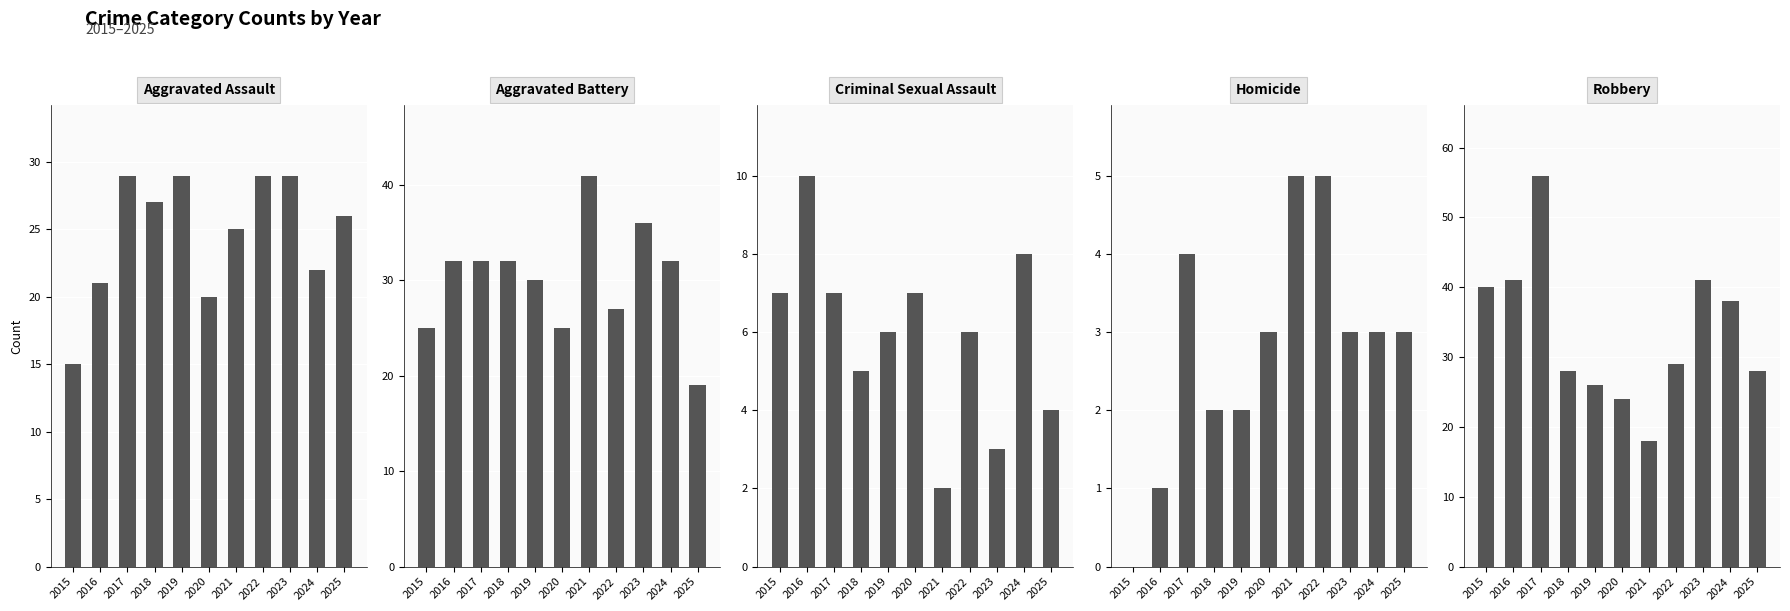

At which category is the sum across all series the highest?

2017